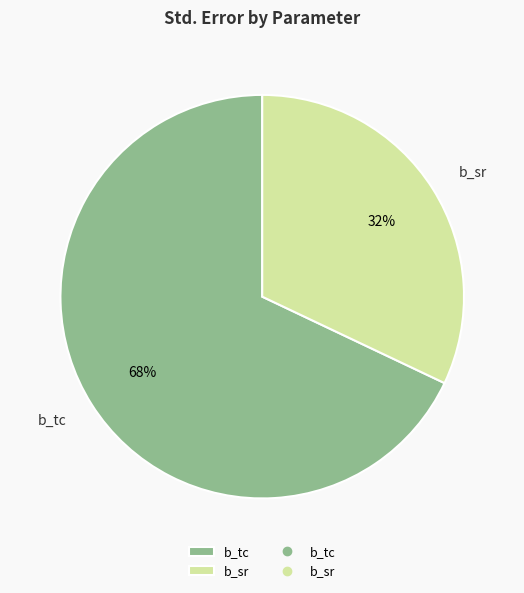

Combined, do b_sr and b_tc account for over 50%?

Yes